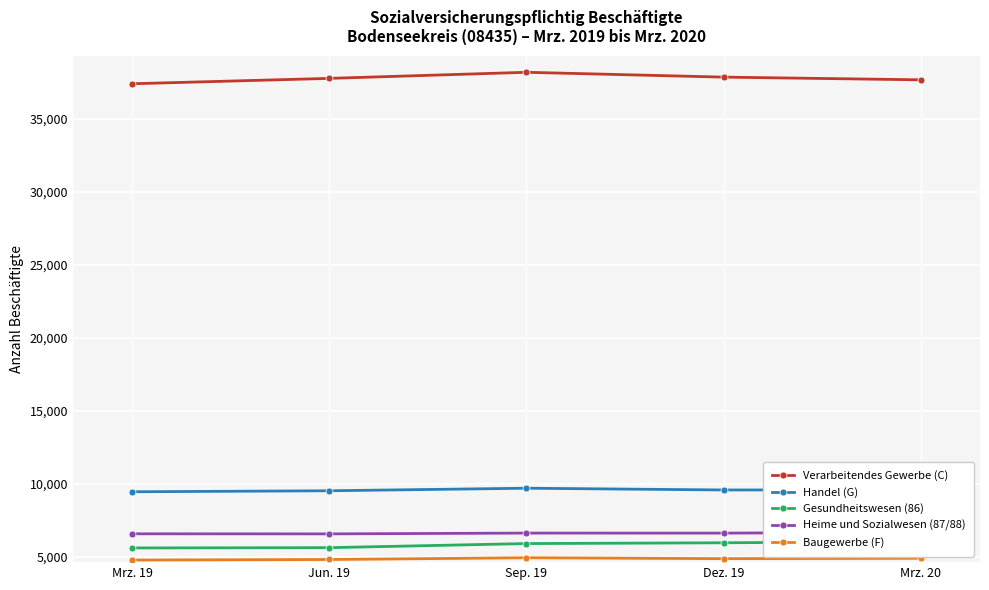

What is the average value of the Baugewerbe (F) series?

4845